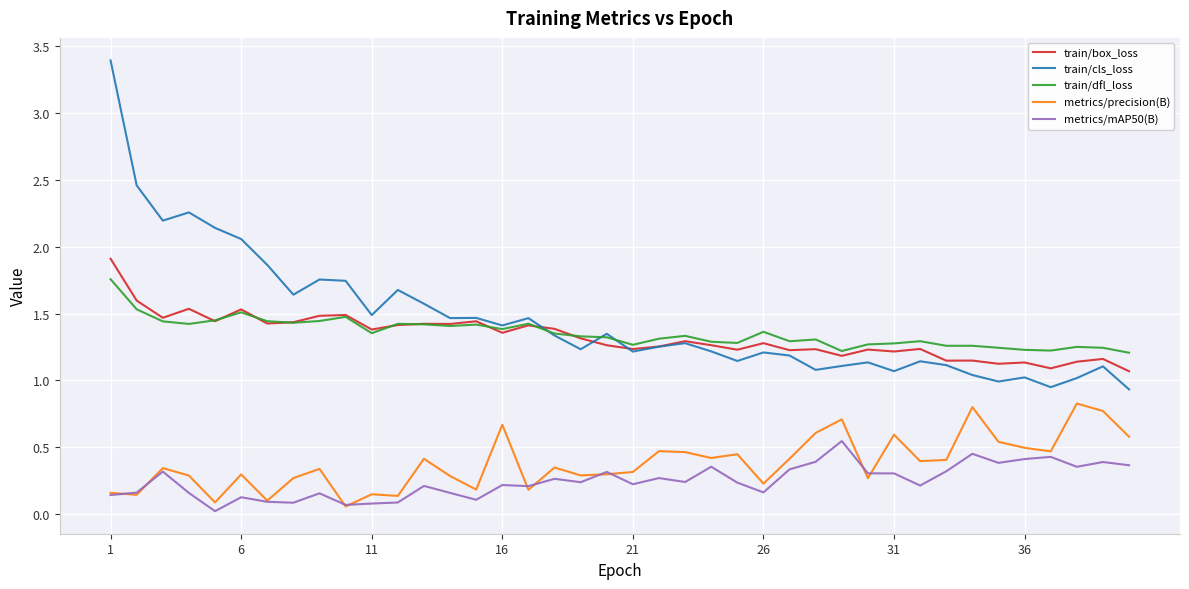

In train/dfl_loss, how many points are lower than both neighbors (excluding endpoints)?

11